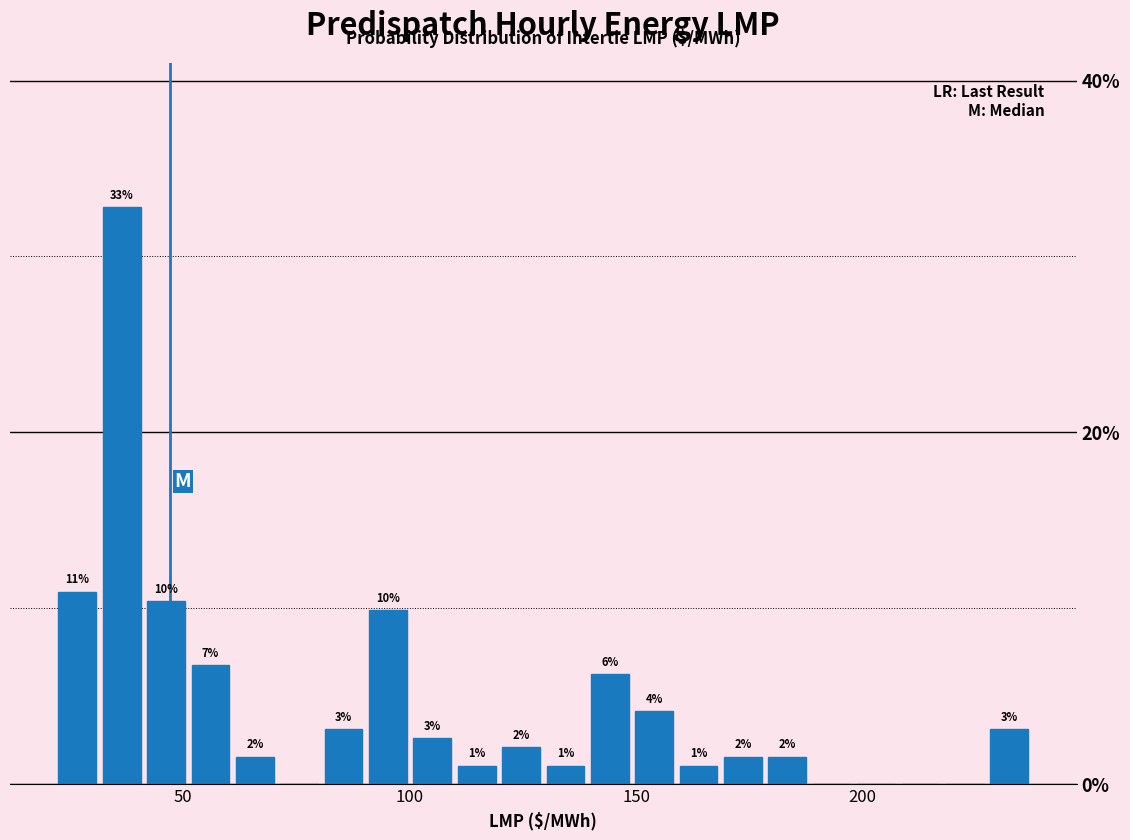

Around what value on the x-axis is the tallest bar? Give the approximate position of its centre, as read against the axis.

35